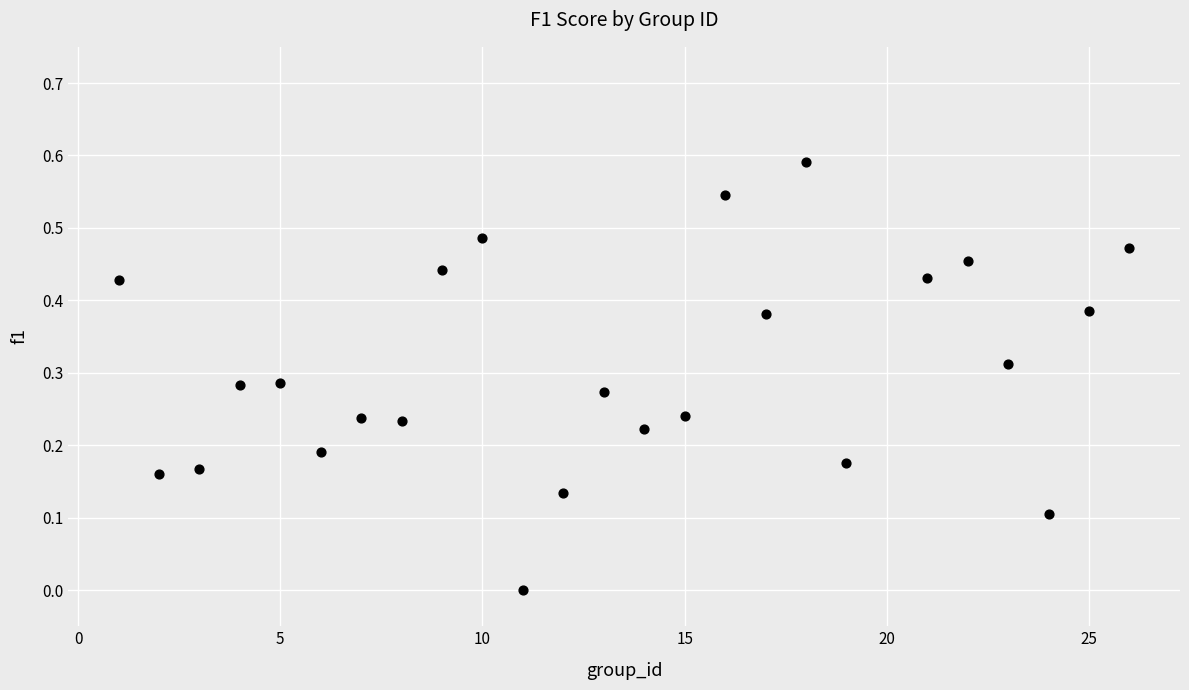

What is the range of X values (max minus min)?

25.0